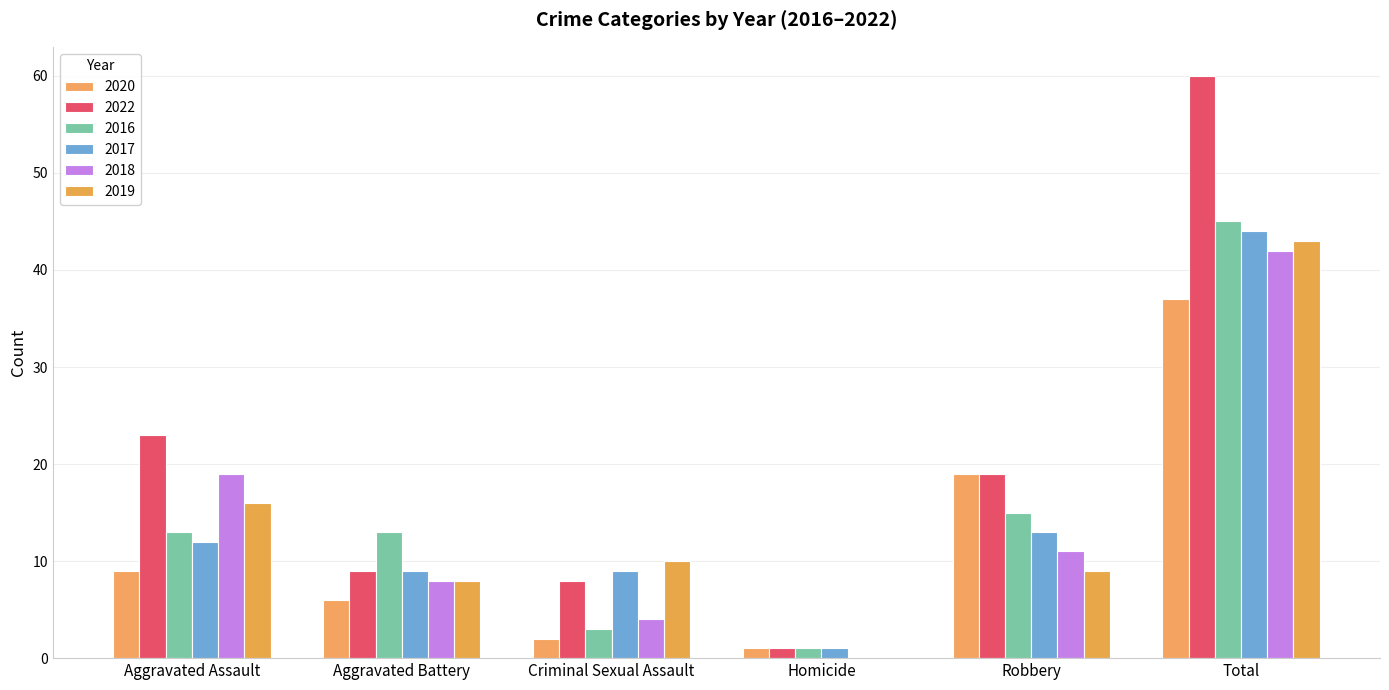

Which series has the largest range (max minus min)?

2022